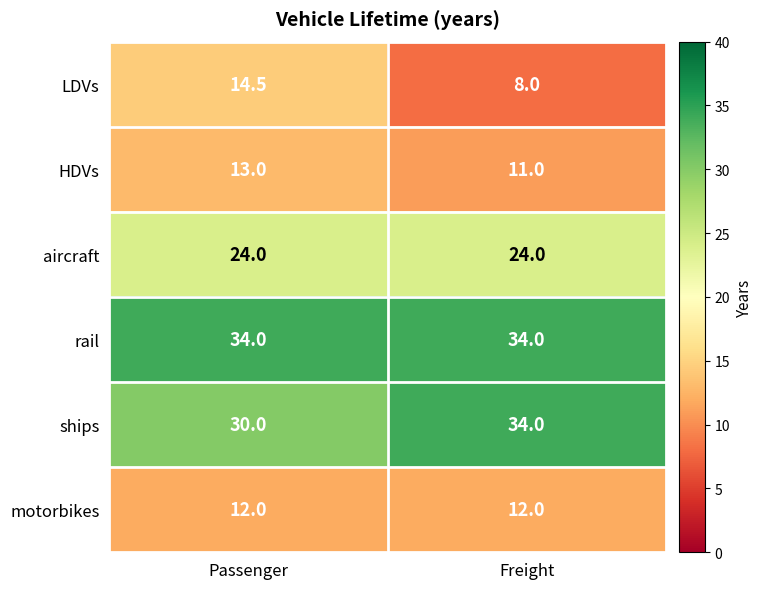

Reading right to left, transcribe all the data shown in this chart.

LDVs: Freight=8.0	Passenger=14.5
HDVs: Freight=11.0	Passenger=13.0
aircraft: Freight=24.0	Passenger=24.0
rail: Freight=34.0	Passenger=34.0
ships: Freight=34.0	Passenger=30.0
motorbikes: Freight=12.0	Passenger=12.0